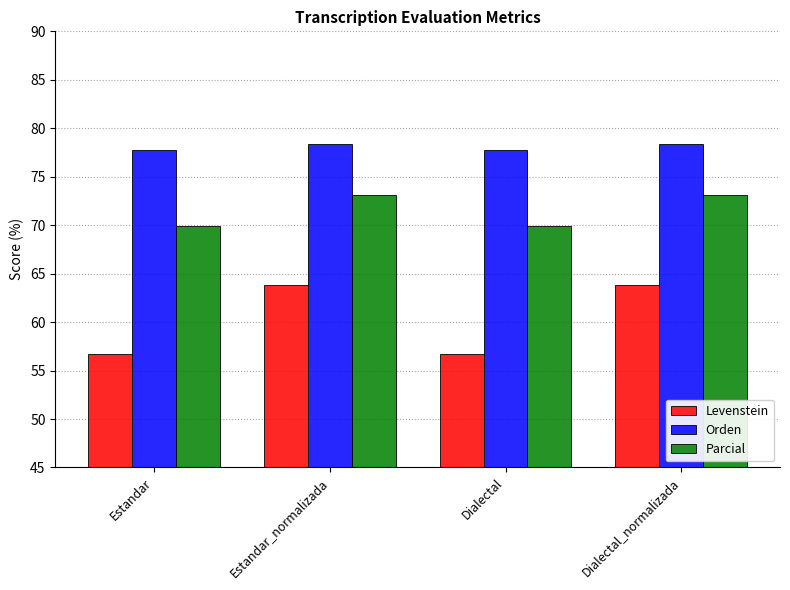

List the series in order of their overall mean, lowest first.

Levenstein, Parcial, Orden